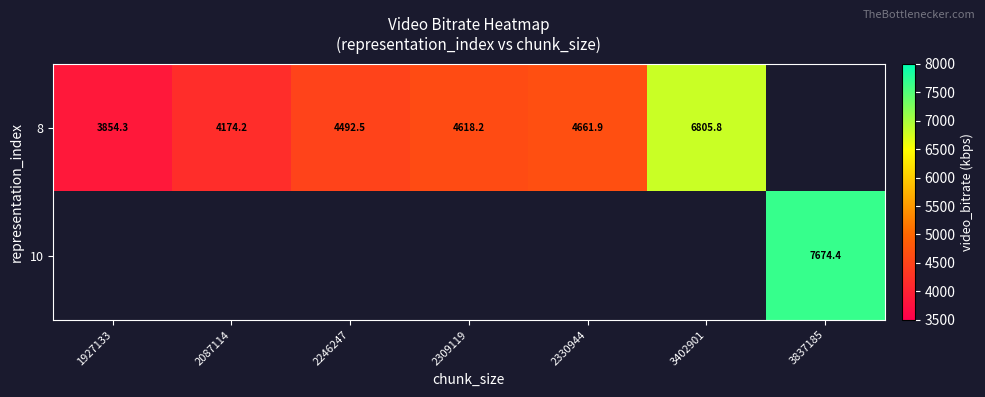

Where does the 8 series first go above 4618?

2309119